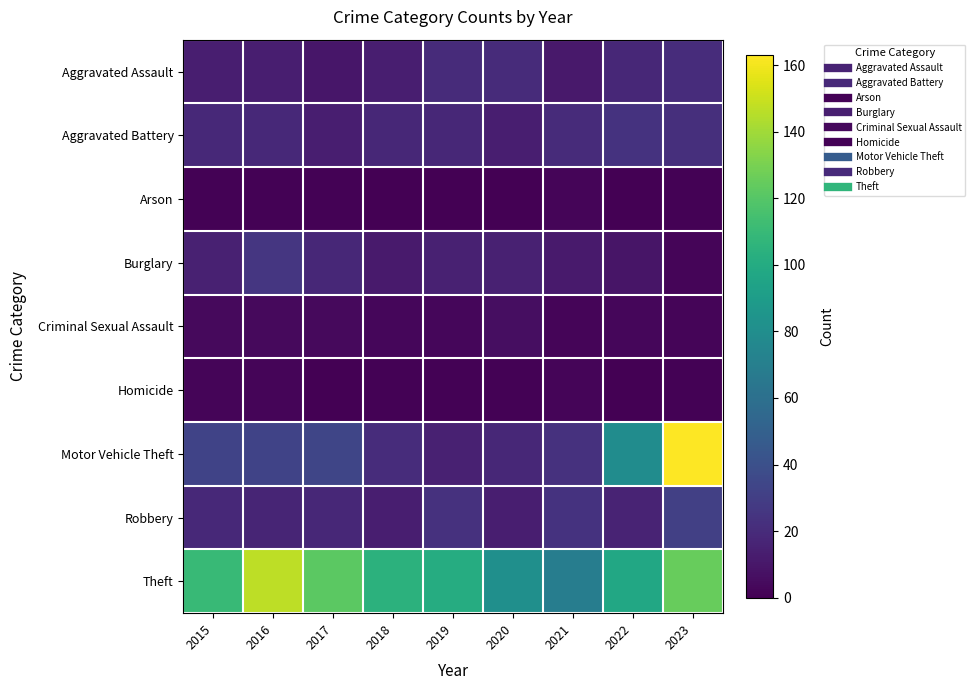

Which series has the widest spread of values?

Motor Vehicle Theft